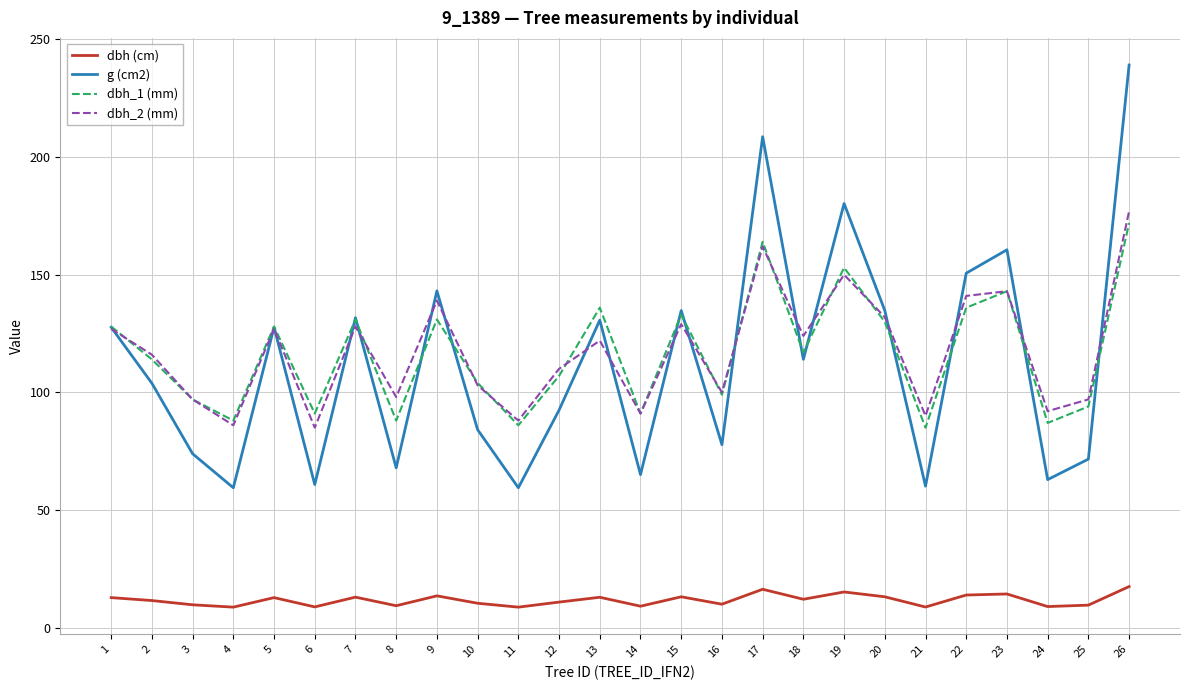

True or false: g (cm2) has a value of 59.4 at 9.

False